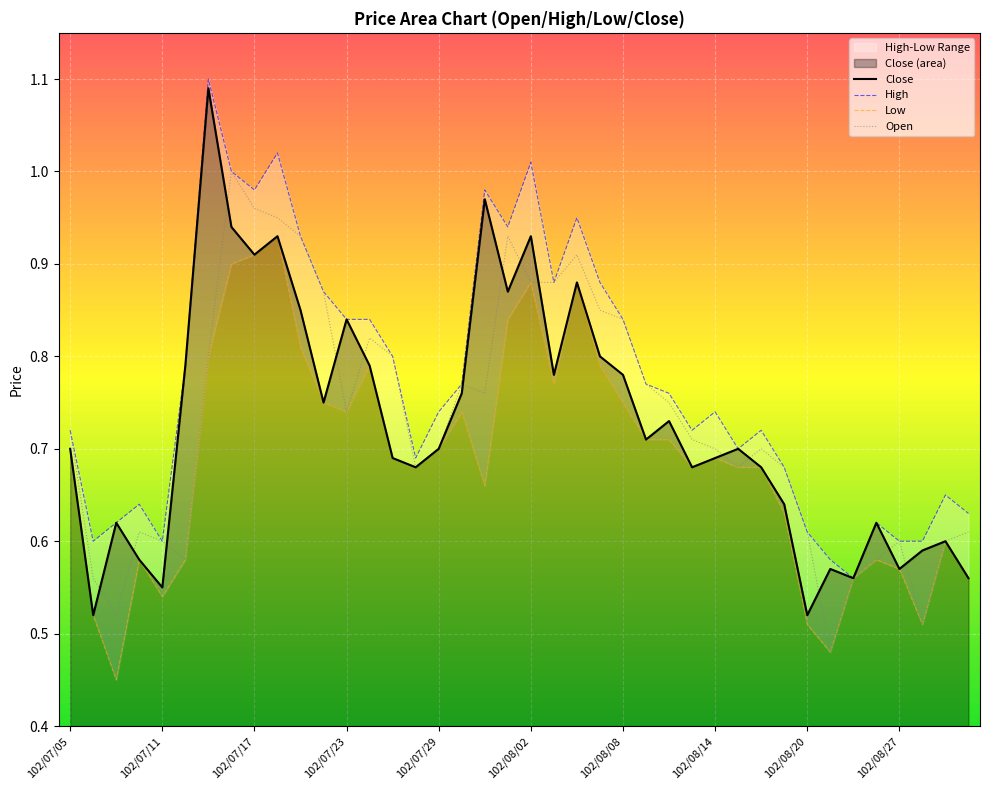

Reading left to right, transcribe all the data shown in this chart.

Open: 0.7	0.6	0.5	0.6	0.6	0.6	0.8	1.0	1.0	0.9	0.9	0.9	0.7	0.8	0.8	0.7	0.7	0.8	0.8	0.9	0.9	0.9	0.9	0.8	0.8	0.8	0.8	0.7	0.7	0.7	0.7	0.7	0.6	0.5	0.6	0.6	0.6	0.5	0.6	0.6
High: 0.7	0.6	0.6	0.6	0.6	0.8	1.1	1.0	1.0	1.0	0.9	0.9	0.8	0.8	0.8	0.7	0.7	0.8	1.0	0.9	1.0	0.9	0.9	0.9	0.8	0.8	0.8	0.7	0.7	0.7	0.7	0.7	0.6	0.6	0.6	0.6	0.6	0.6	0.7	0.6
Low: 0.7	0.5	0.5	0.6	0.5	0.6	0.8	0.9	0.9	0.9	0.8	0.8	0.7	0.8	0.7	0.7	0.7	0.7	0.7	0.8	0.9	0.8	0.9	0.8	0.8	0.7	0.7	0.7	0.7	0.7	0.7	0.6	0.5	0.5	0.6	0.6	0.6	0.5	0.6	0.6
Close: 0.7	0.5	0.6	0.6	0.6	0.8	1.1	0.9	0.9	0.9	0.8	0.8	0.8	0.8	0.7	0.7	0.7	0.8	1.0	0.9	0.9	0.8	0.9	0.8	0.8	0.7	0.7	0.7	0.7	0.7	0.7	0.6	0.5	0.6	0.6	0.6	0.6	0.6	0.6	0.6